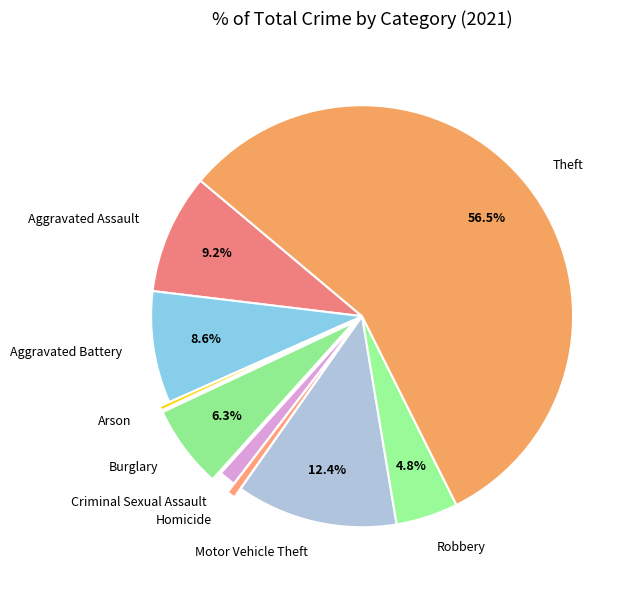

To the nearest percent, what is the difference between the Arson and Criminal Sexual Assault slice percentages?

1%